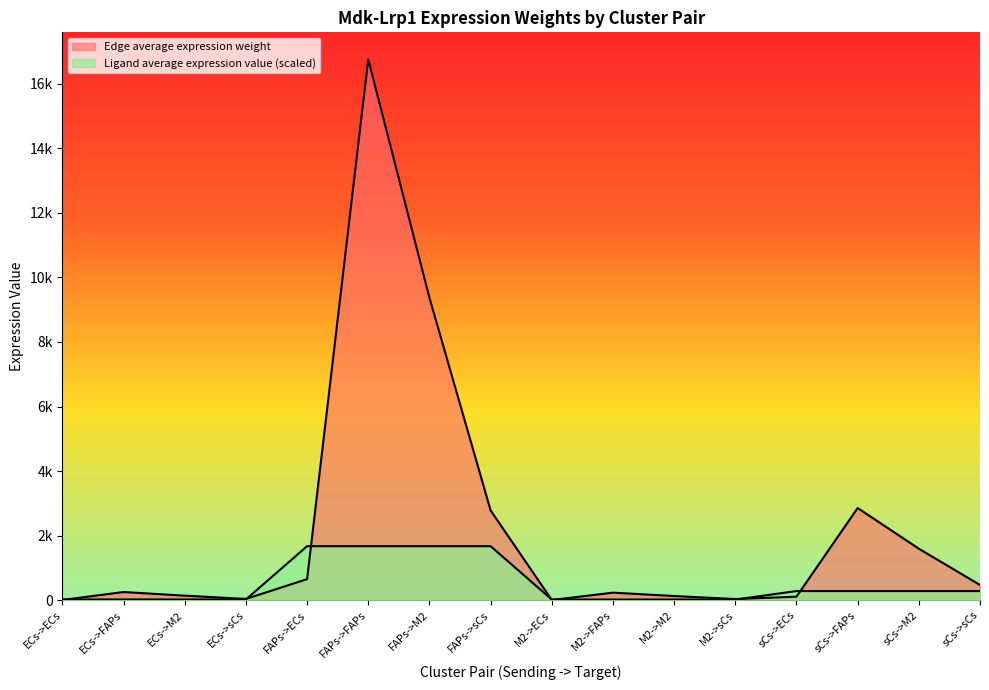

What is the difference between the maximum and minimum values in the Edge average expression weight series?

16742.8